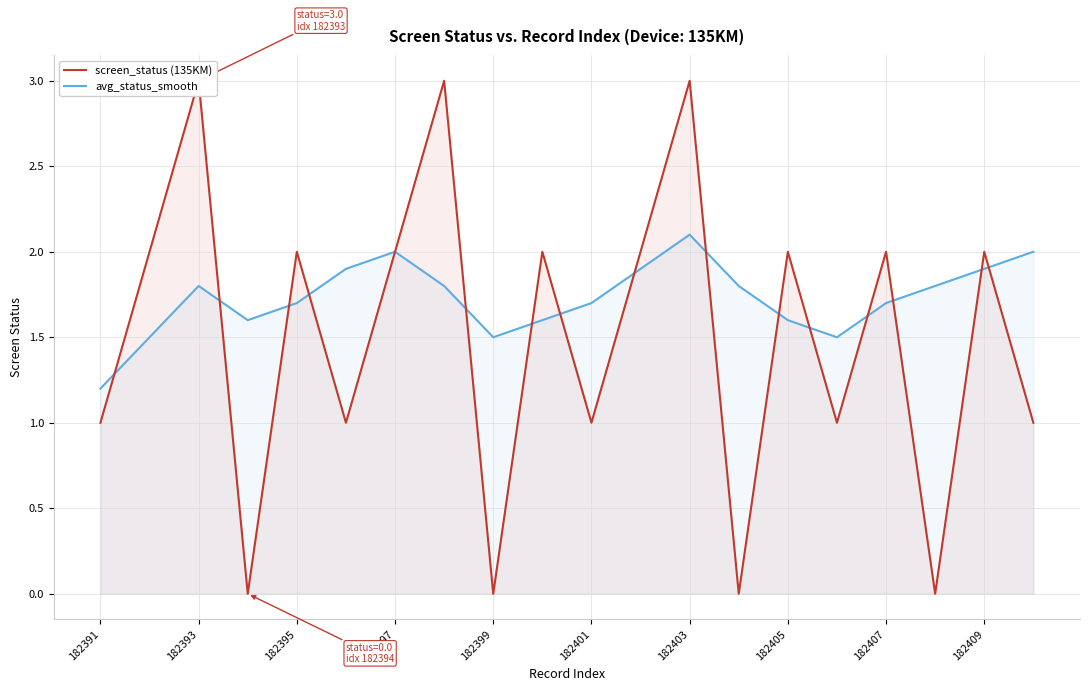

At which label is screen_status (135KM) closest to 1?

182391